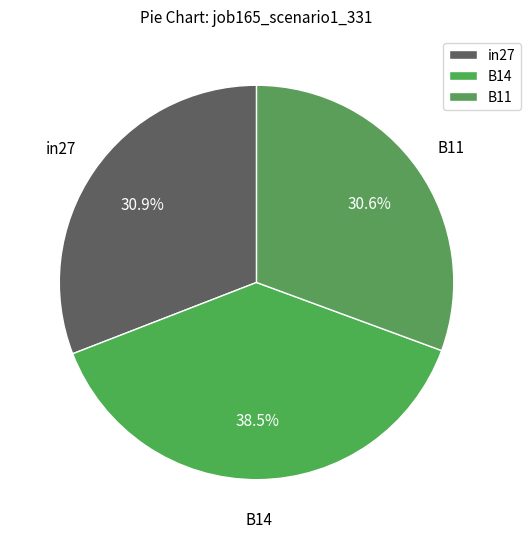

What percentage is the in27 slice, to the nearest percent?

31%